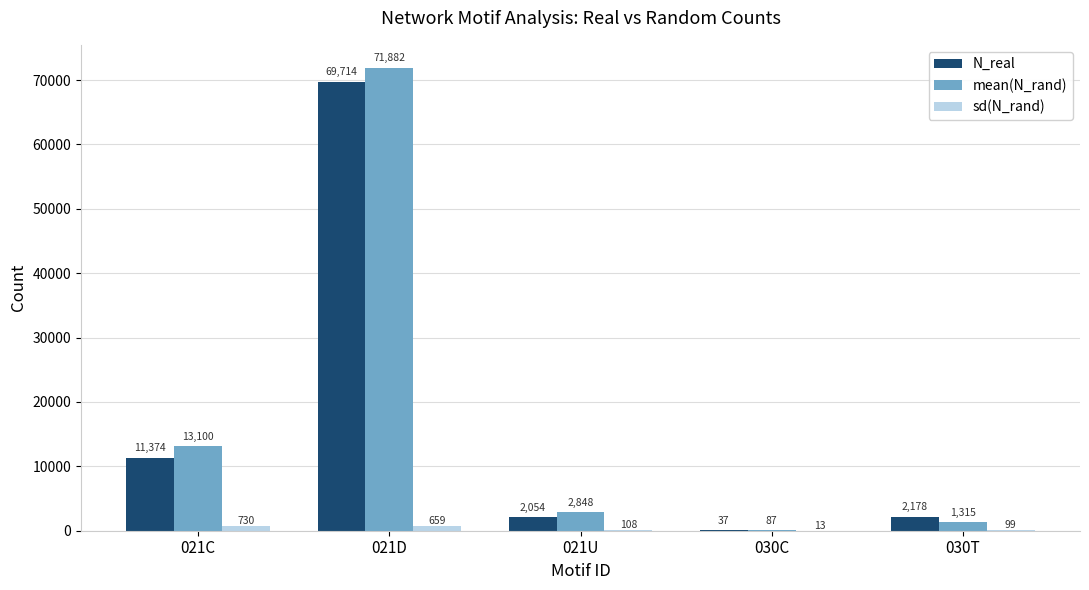

Which label corresponds to the largest value in the chart?

021D